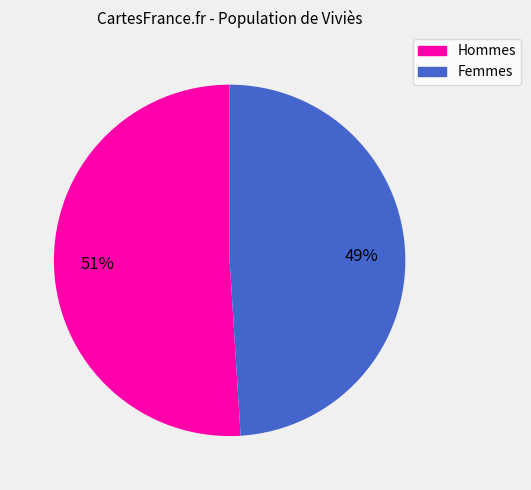

Is there a majority slice in this chart?

Yes